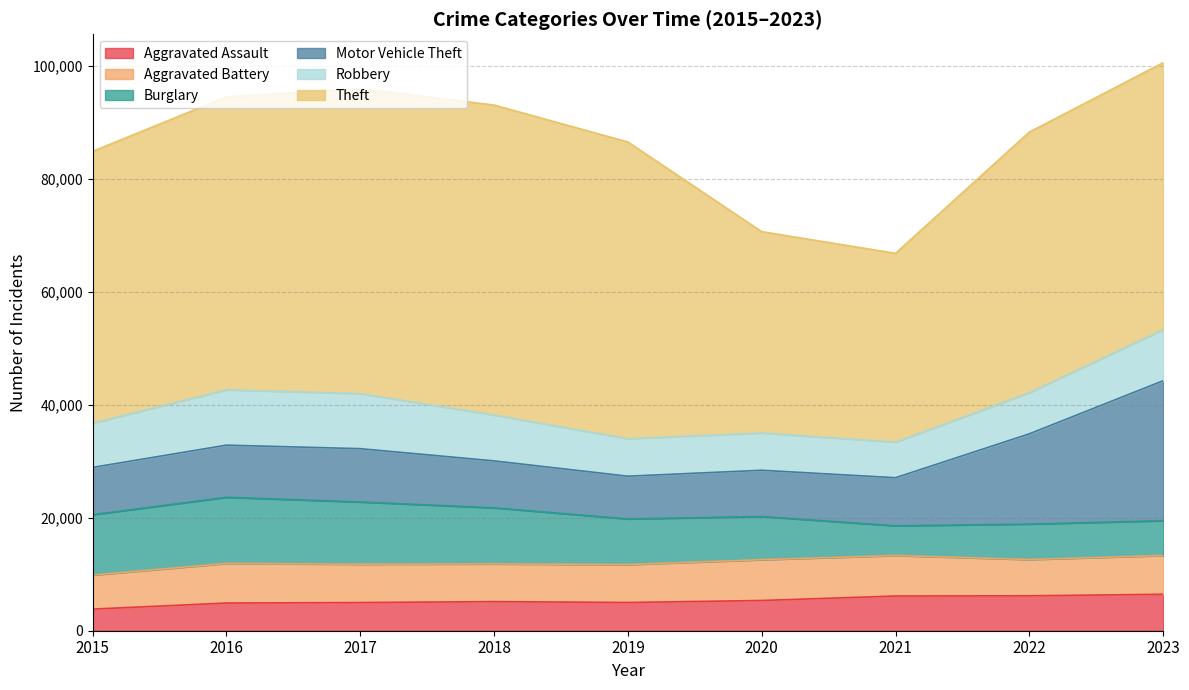

What is the total value across all series at 2016?

94465